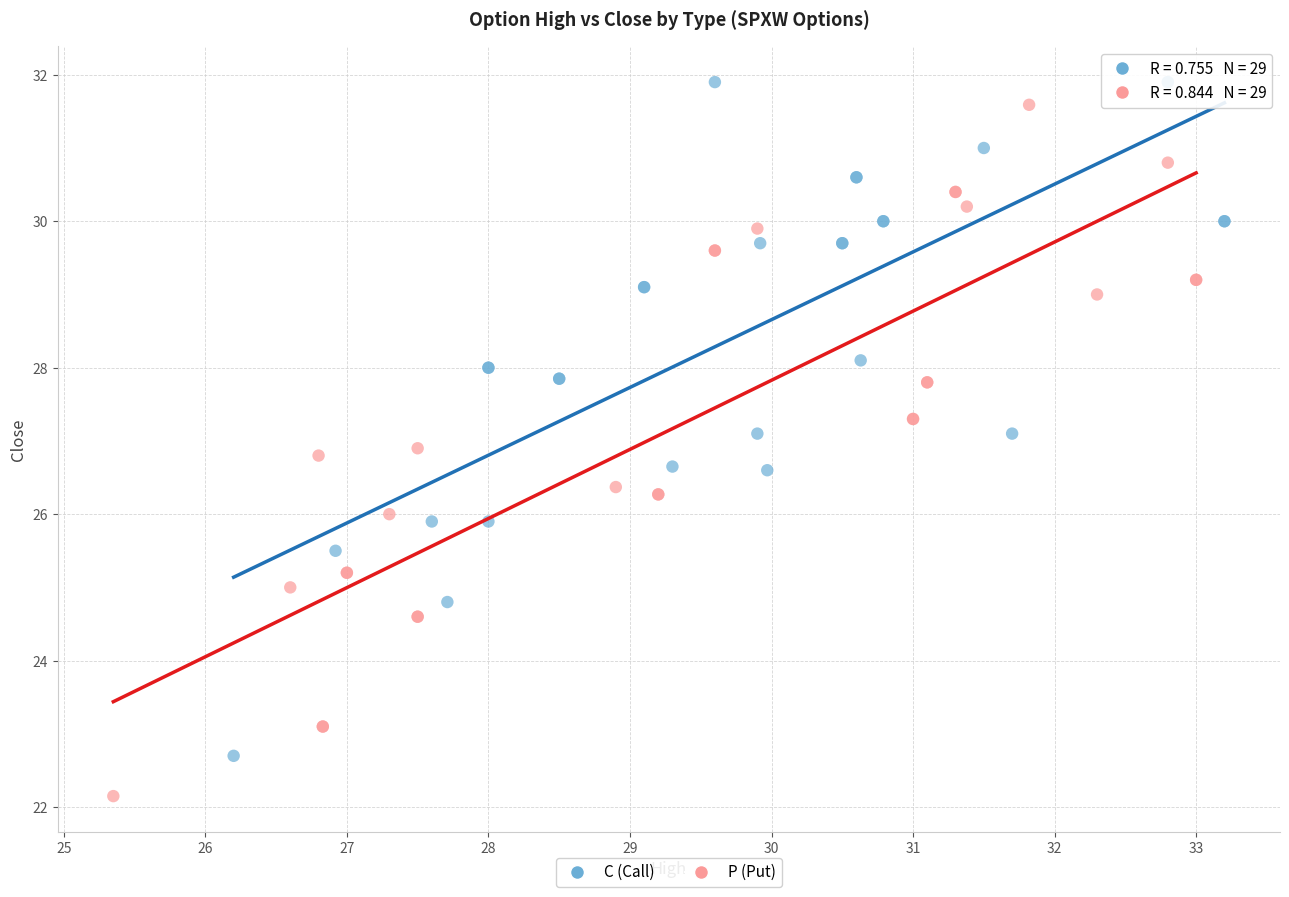

Which series reaches the maximum Y coordinate?

C (Call)